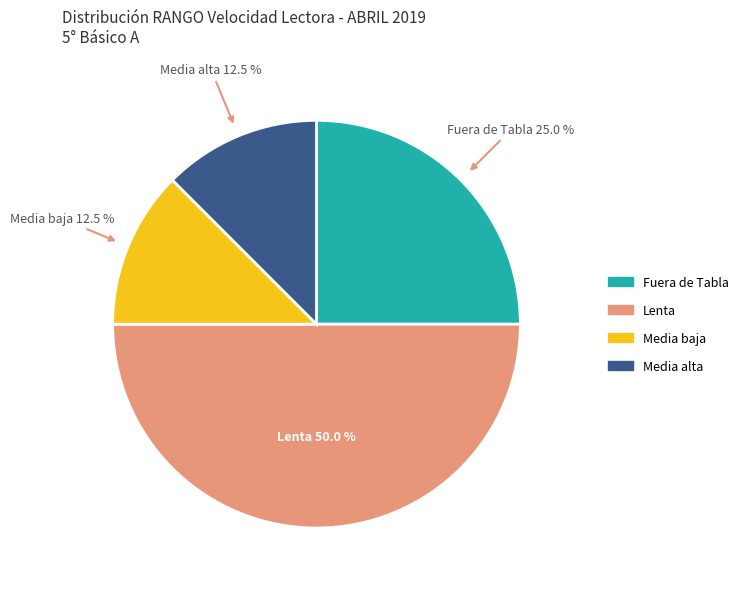

What percentage is the Lenta slice, to the nearest percent?

50%